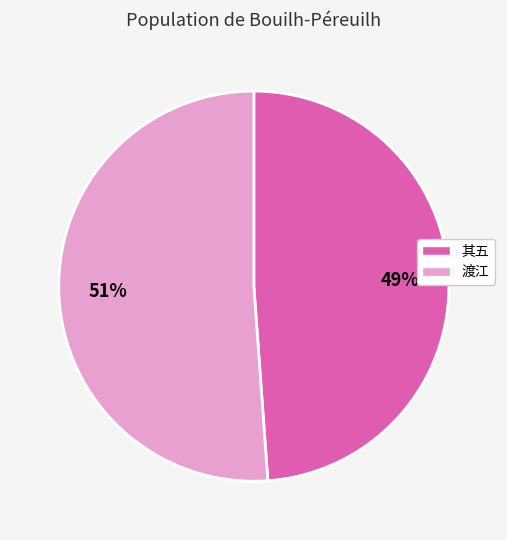

Does any single category account for the majority?

Yes